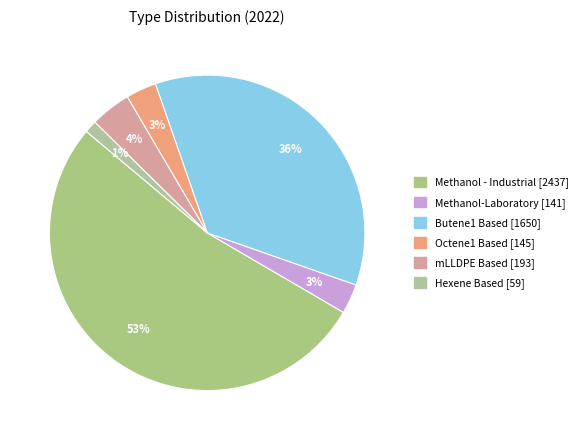

Between mLLDPE Based and Butene1 Based, which is larger?

Butene1 Based